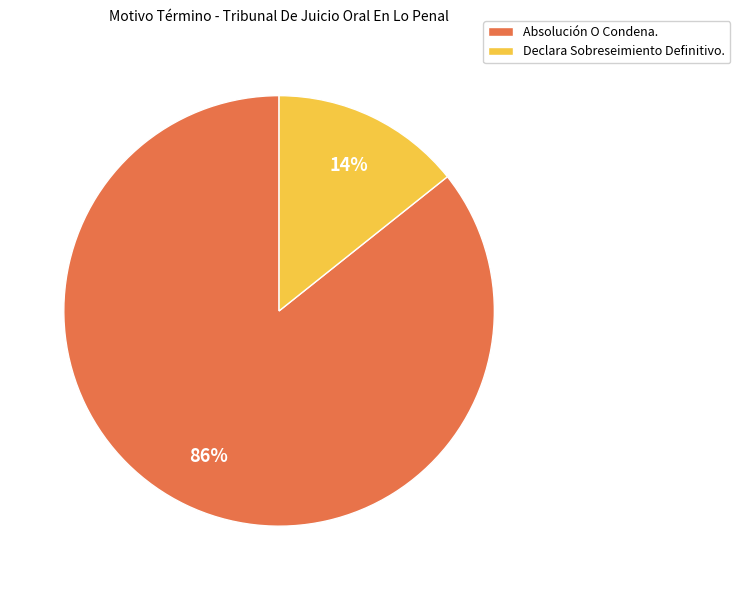

How many slices are in this pie chart?

2